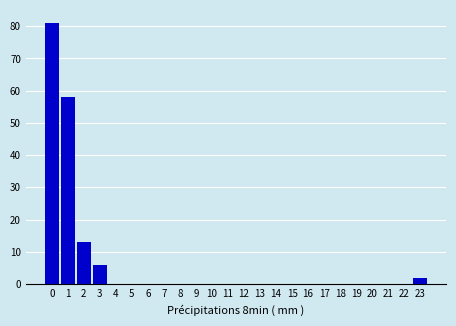

Reading left to right, transcribe all the data shown in this chart.

0=81	1=58	2=13	3=6	4=0	5=0	6=0	7=0	8=0	9=0	10=0	11=0	12=0	13=0	14=0	15=0	16=0	17=0	18=0	19=0	20=0	21=0	22=0	23=2